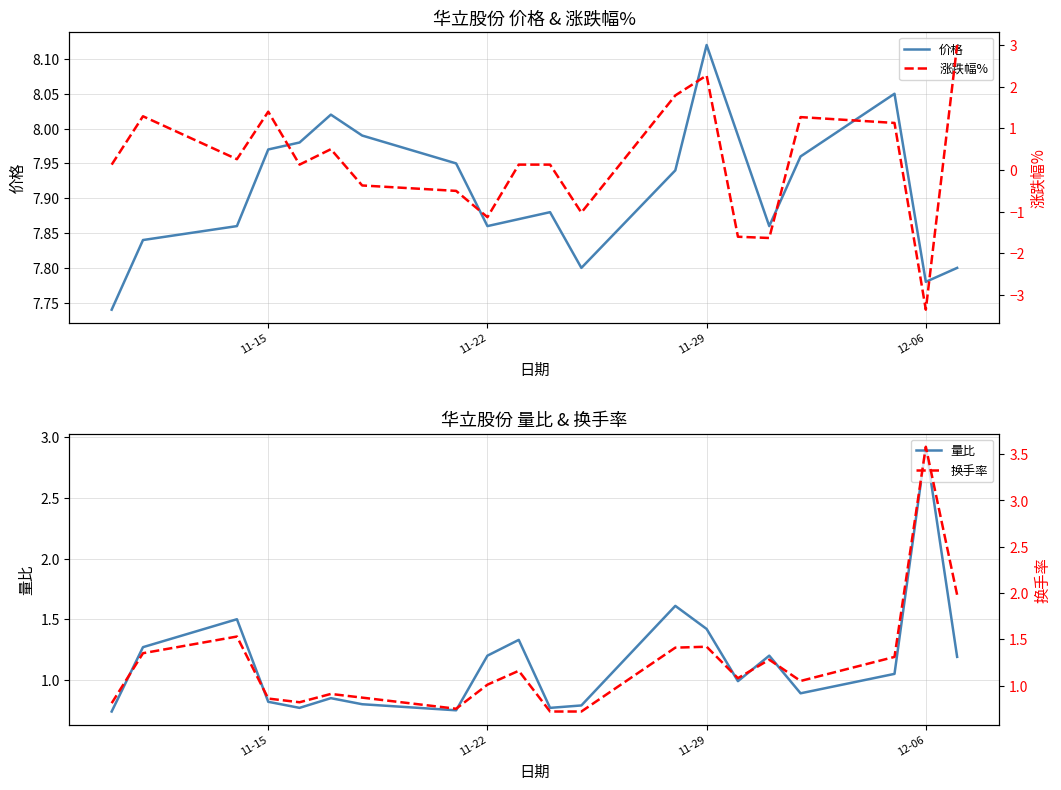

True or false: 价格 has a value of 11.6 at 11-29.

False